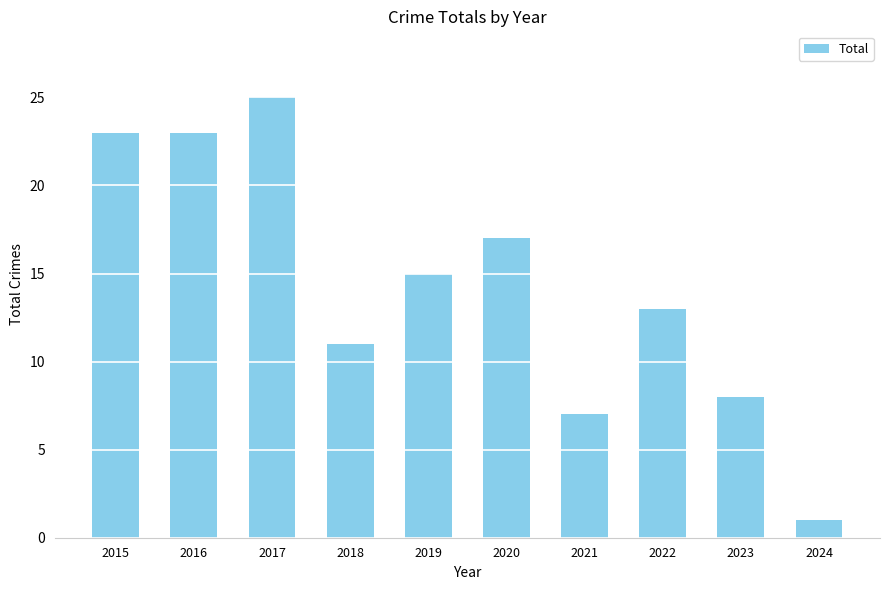

True or false: the data shows 8 at 2023.

True